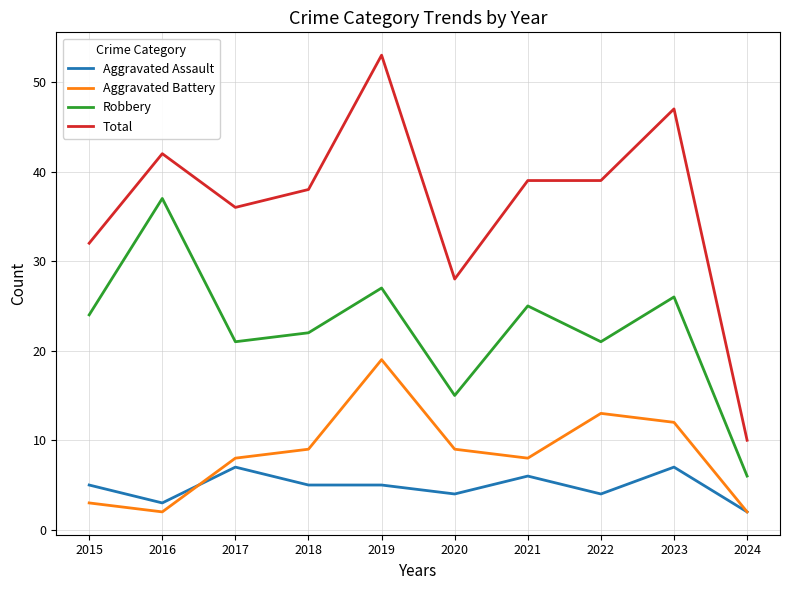

True or false: Aggravated Assault and Robbery intersect in this chart.

False